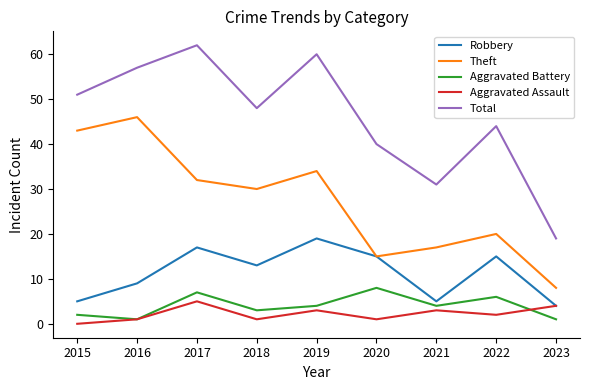

What is the total value across all series at 2022?

87